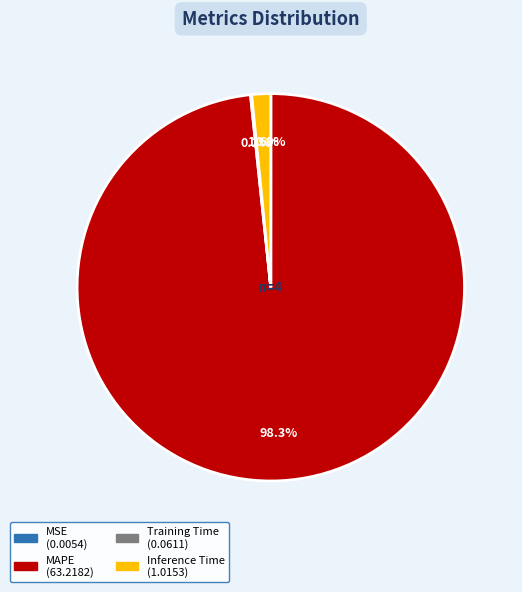

Which slice is the largest?

MAPE